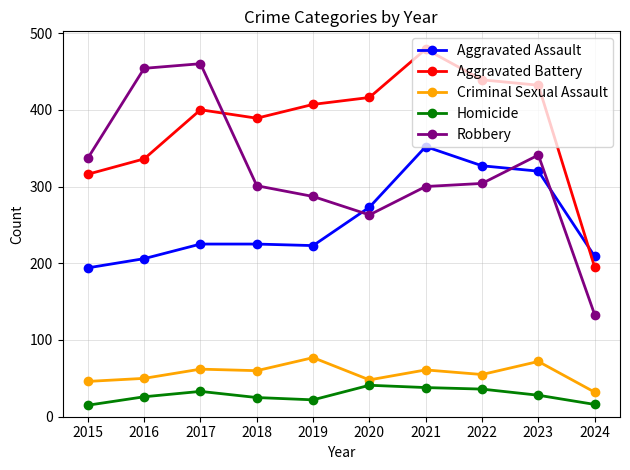

What is the difference between the Aggravated Battery values at 2024 and 2018?

194